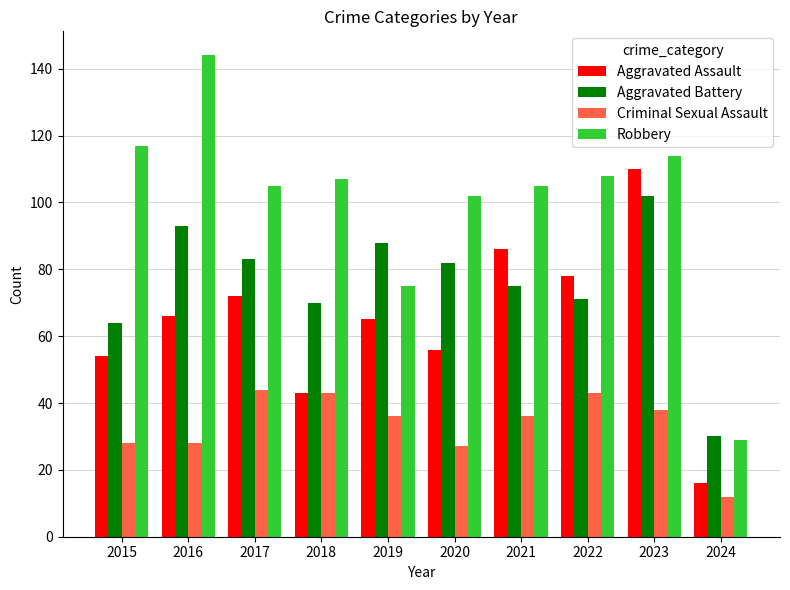

List the series in order of their peak value, lowest first.

Criminal Sexual Assault, Aggravated Battery, Aggravated Assault, Robbery